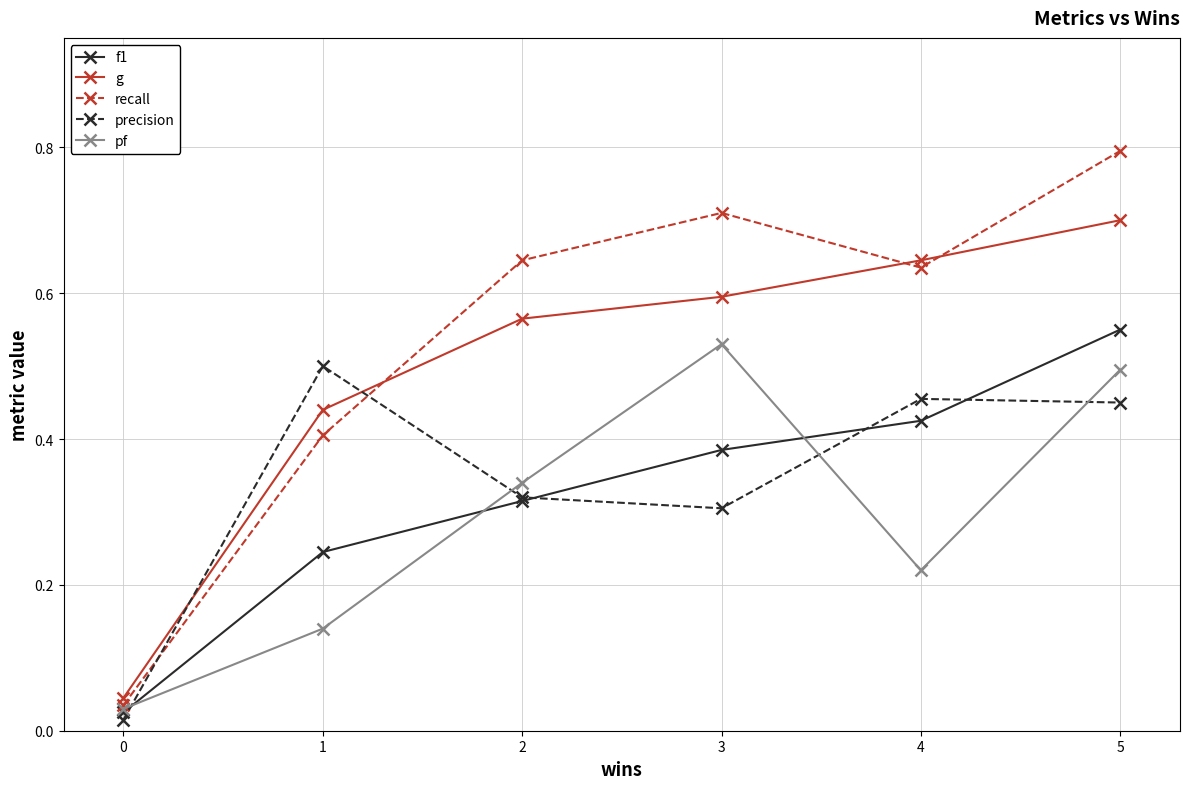

Which label corresponds to the largest value in the chart?

5